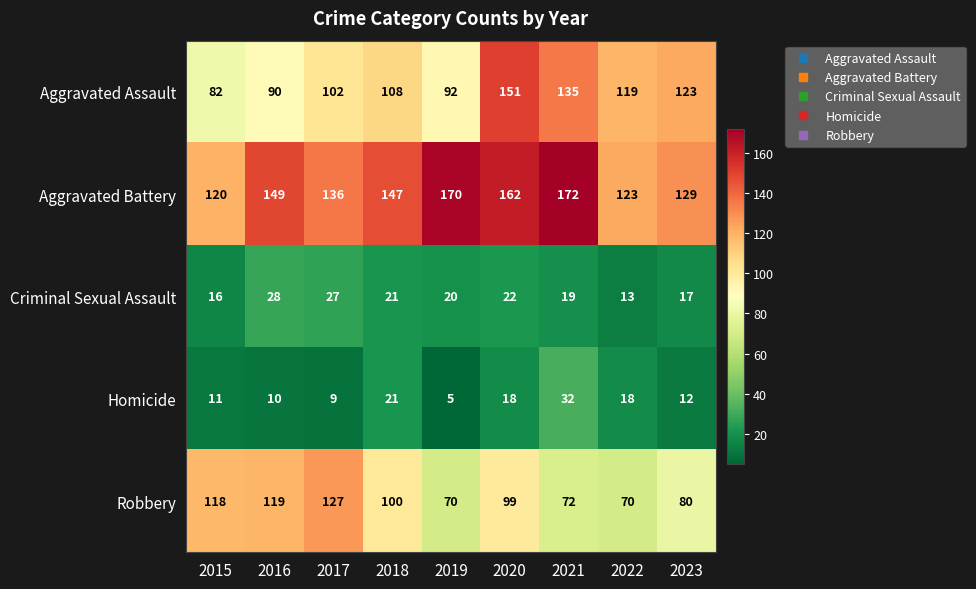

At which category is the sum across all series the highest?

2020